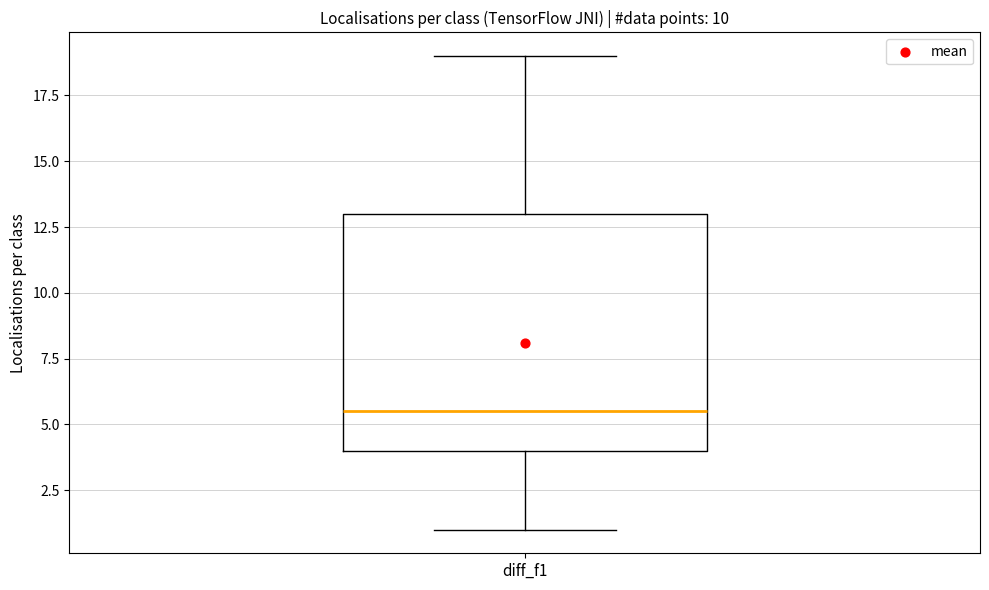

Transcribe this box plot: give where the median line is, the range the box spans, and where the two whiskers end, as read against the y-axis. The values are not printed on the chart, so give them approximately, as read against the axis.

median 5.5, box 4.0 to 13.0, whiskers 1.0 to 19.0